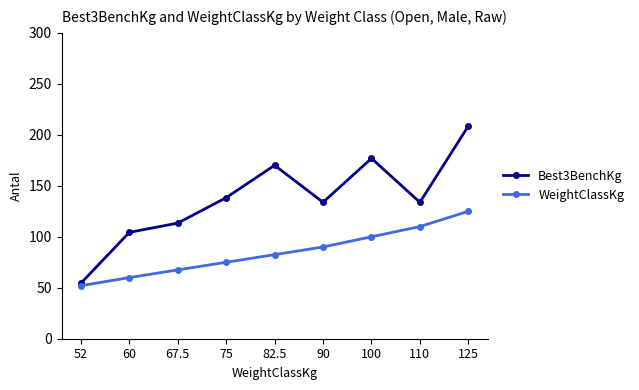

What are all the series names shown in the legend?

Best3BenchKg, WeightClassKg